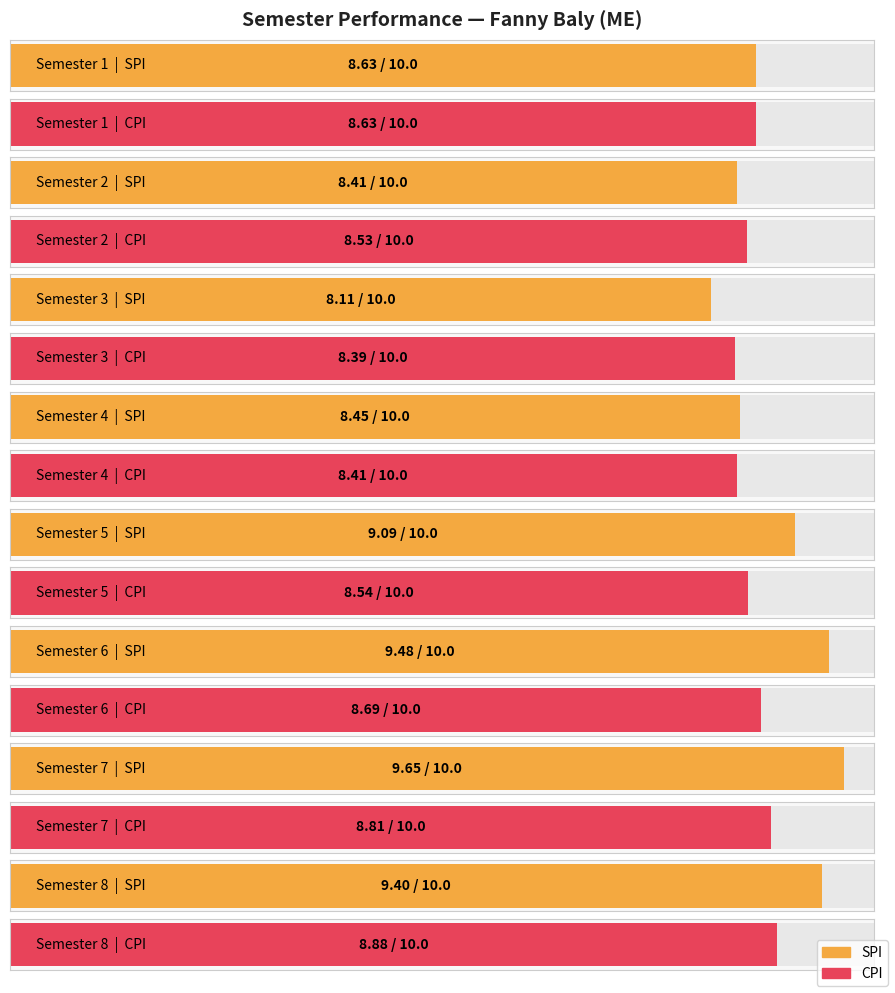

Which series has the largest total across all categories?

SPI